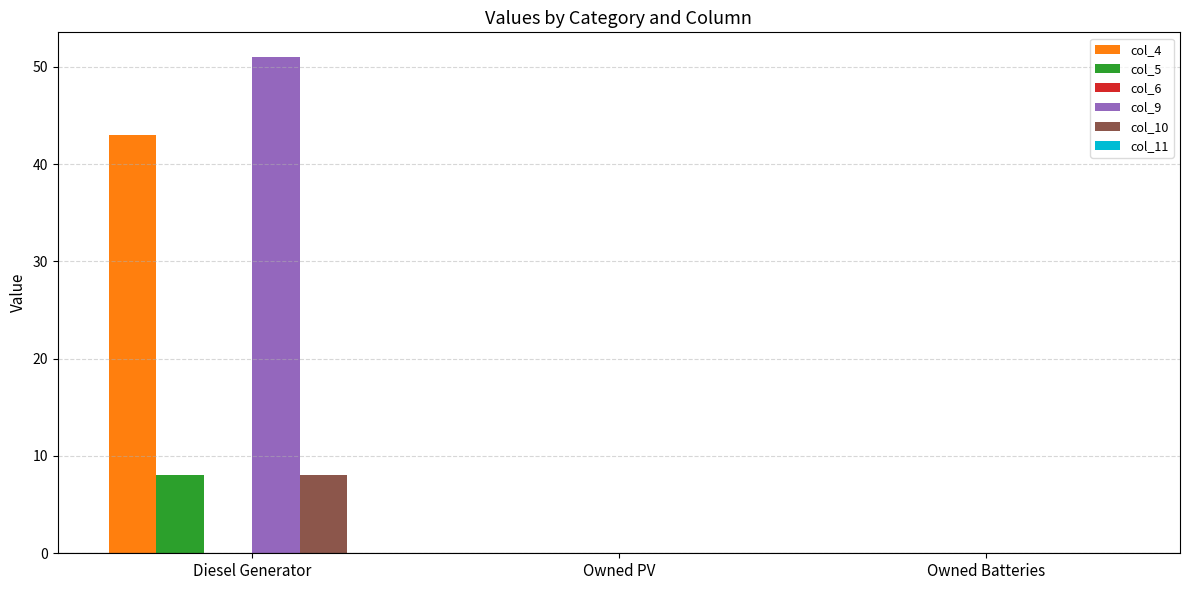

Is it true that col_9 equals 23 at Owned PV?

False